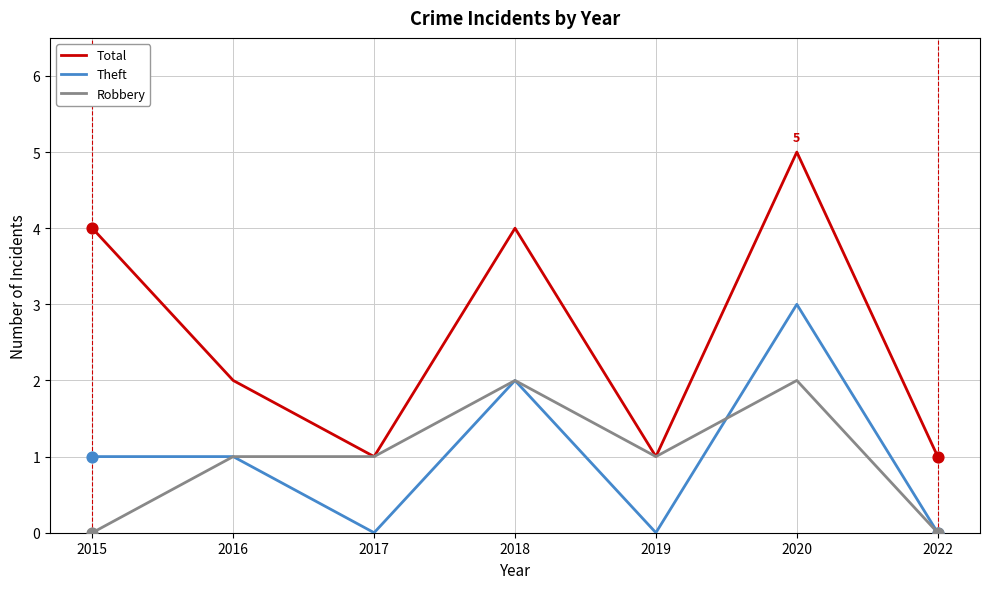

Between 2017 and 2022, which series saw the biggest shift?

Robbery